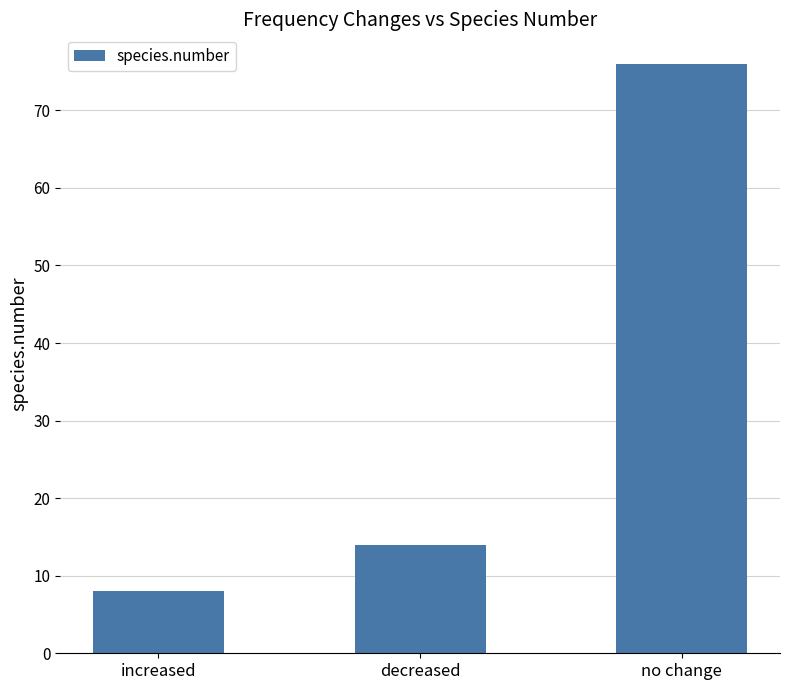

What is the change in value from increased to no change?

+68